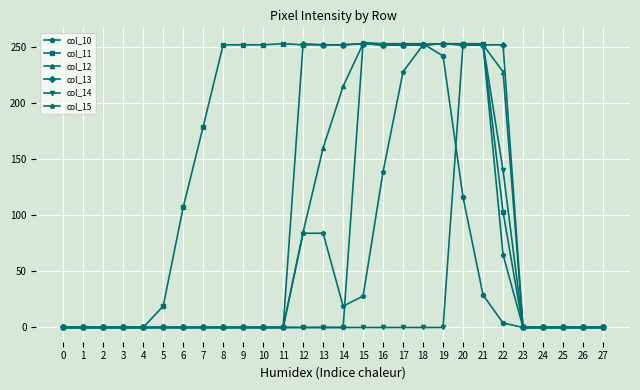

At how many categories does at least one series exceed 24?

17